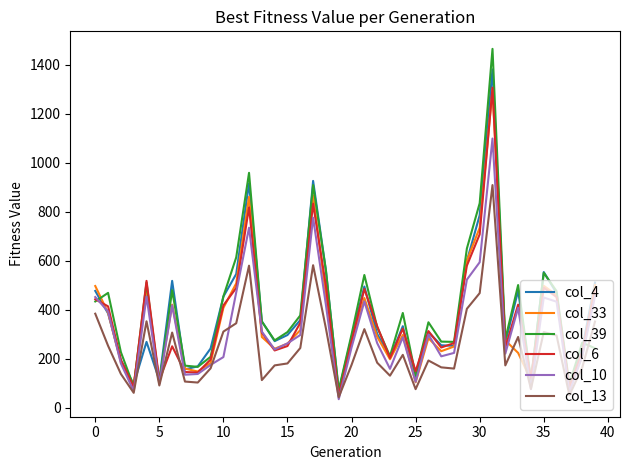

Which series has the widest spread of values?

col_39